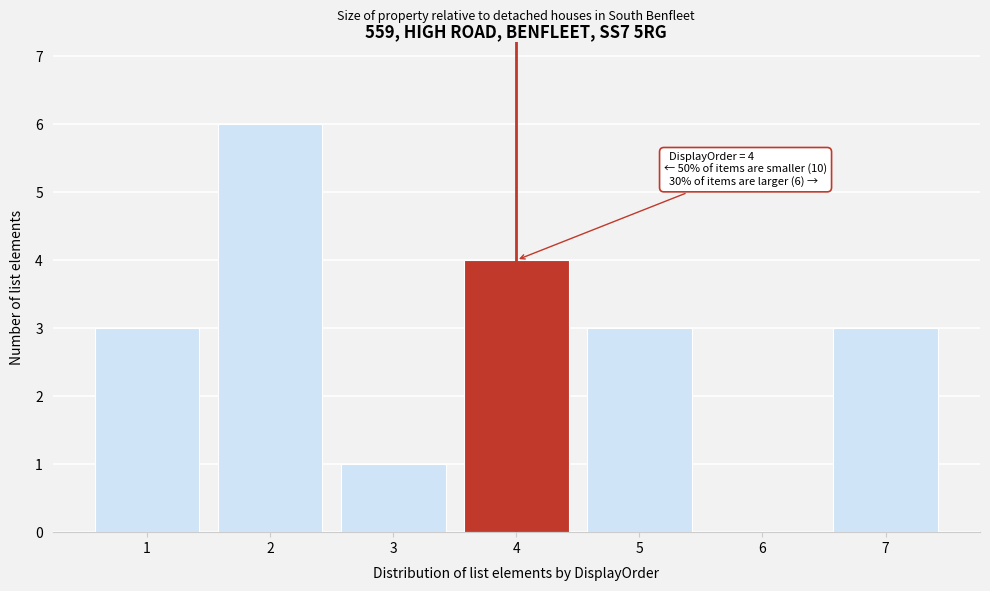

Which range on the x-axis has the tallest bar?

1.5 to 2.5